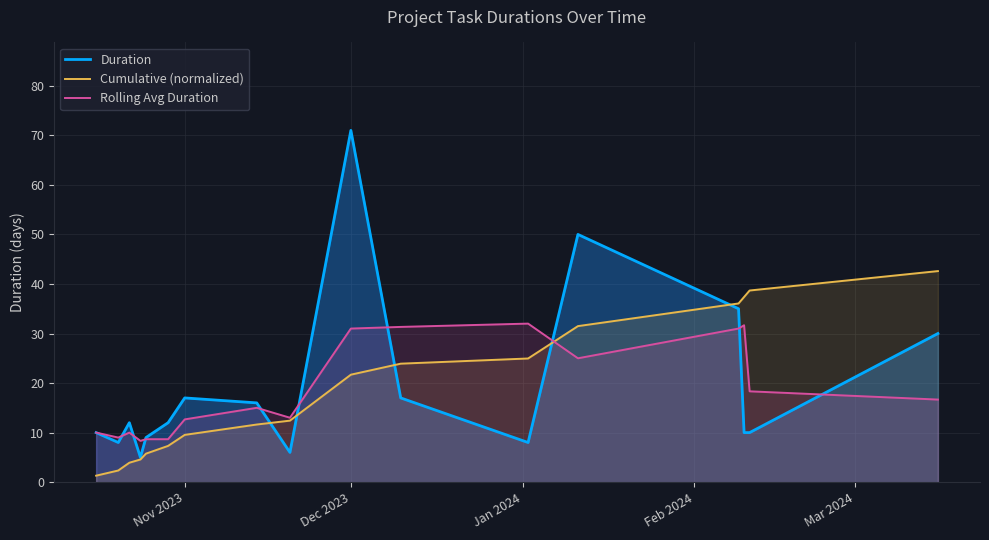

Reading left to right, transcribe all the data shown in this chart.

Duration: 10.0	8.0	12.0	5.0	9.0	12.0	17.0	16.0	6.0	71.0	17.0	8.0	50.0	35.0	10.0	10.0	30.0
Cumulative (normalized): 1.3	2.4	3.9	4.6	5.7	7.3	9.5	11.6	12.4	21.7	23.9	25.0	31.5	36.1	37.4	38.7	42.6
Rolling Avg Duration: 10.0	9.0	10.0	8.3	8.7	8.7	12.7	15.0	13.0	31.0	31.3	32.0	25.0	31.0	31.7	18.3	16.7